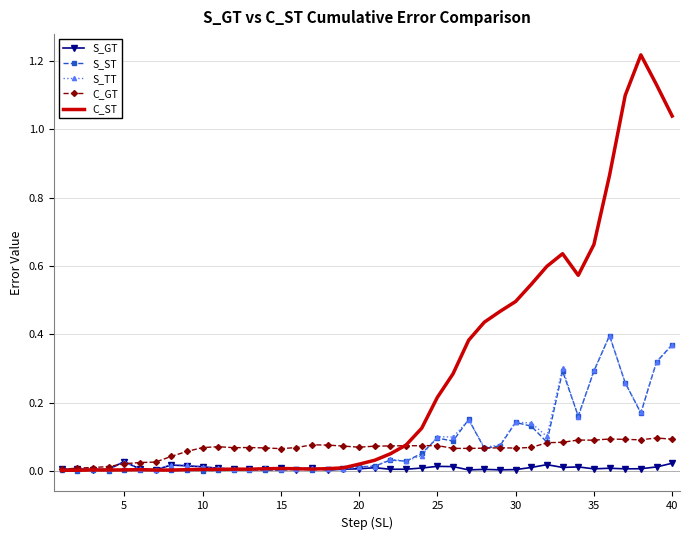

Which series has the largest total across all categories?

C_ST